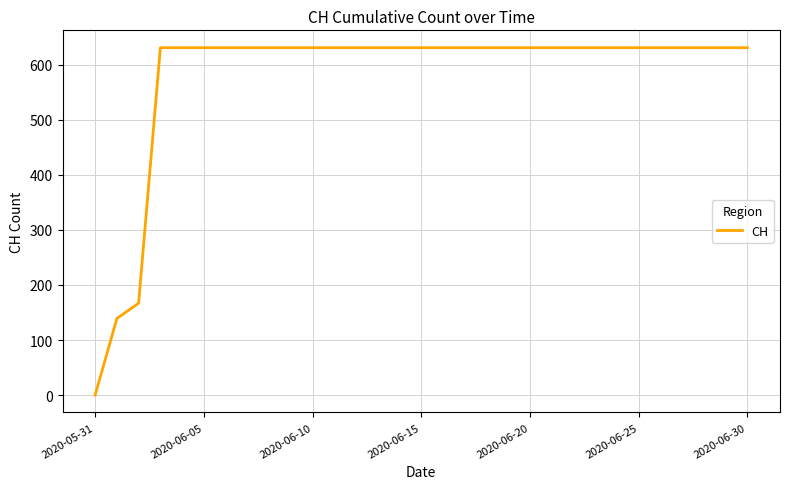

What is the maximum value shown in the chart?

631